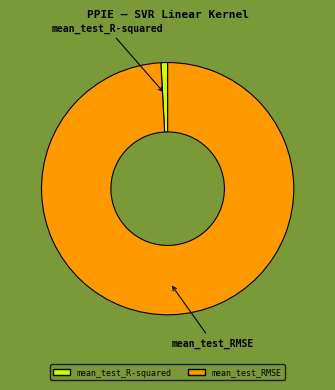

What is the majority slice?

mean_test_RMSE